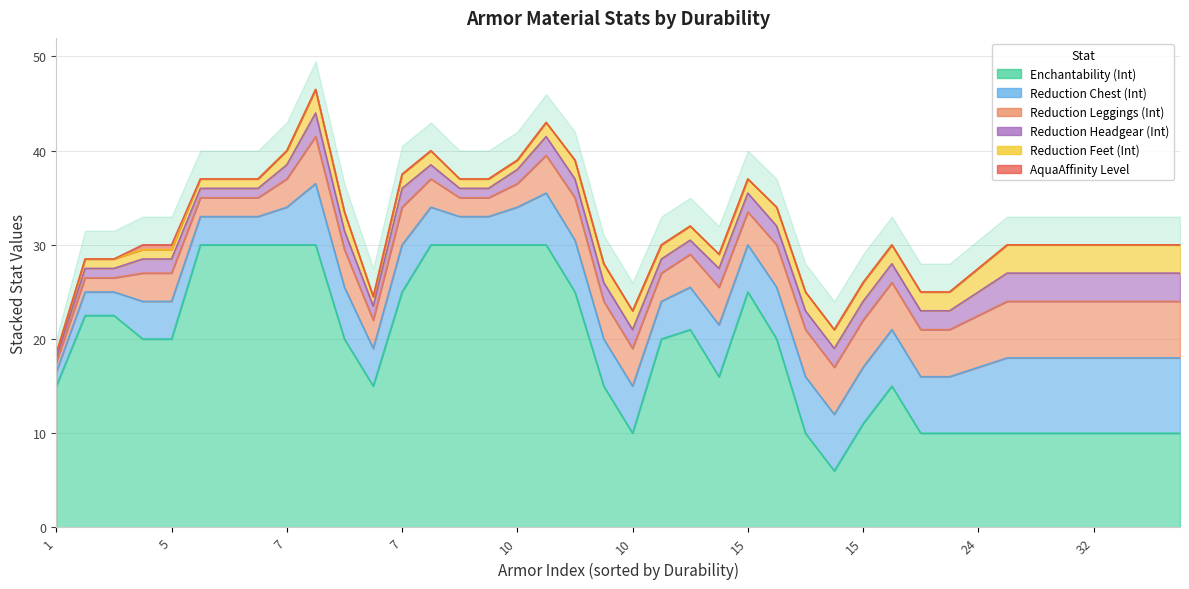

What is the sum of all Enchantability (Int) values?

759